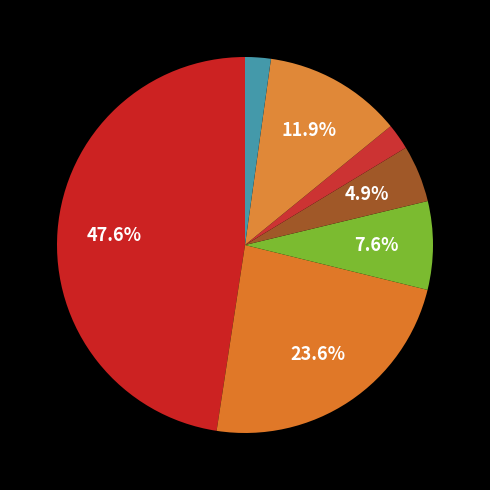

Count the number of slices in the pie.

7